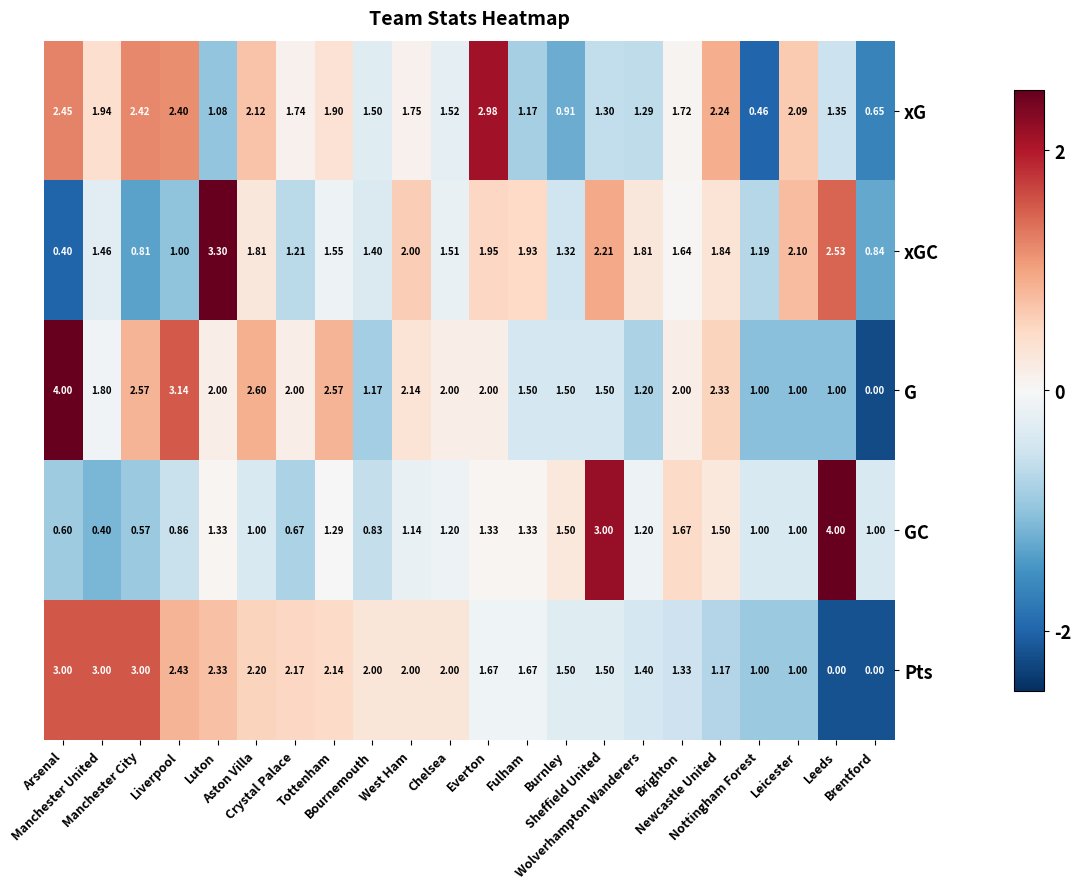

Which series has the widest spread of values?

G